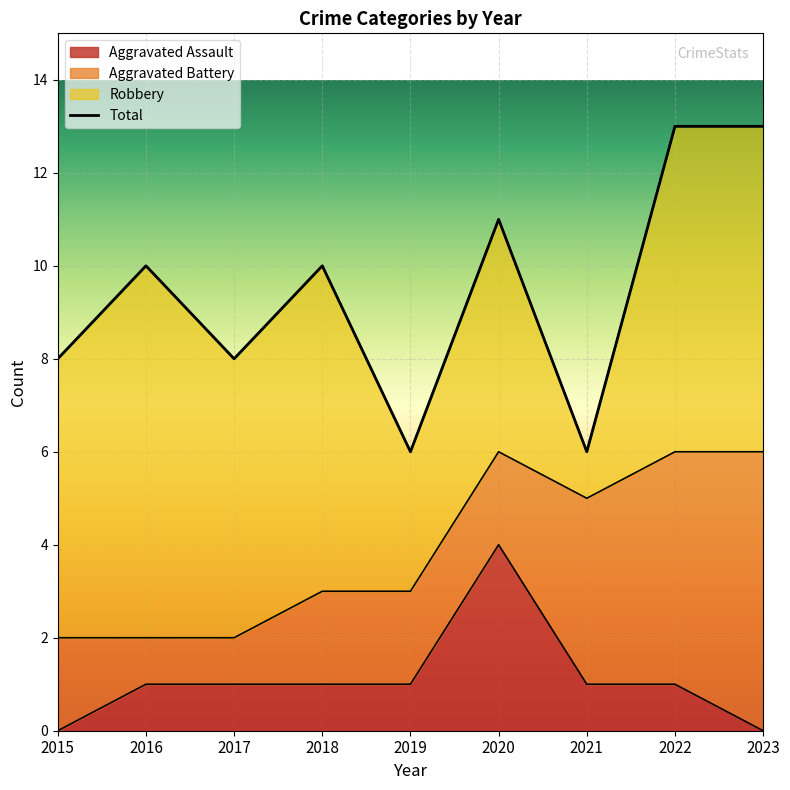

What is the approximate value at 2022?

13